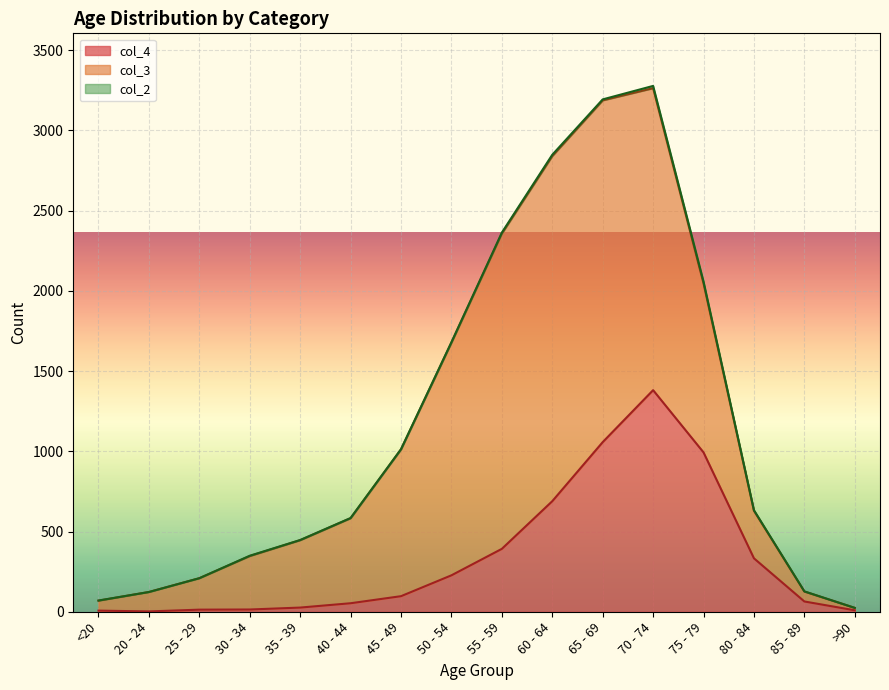

How many lines are shown in the chart?

3